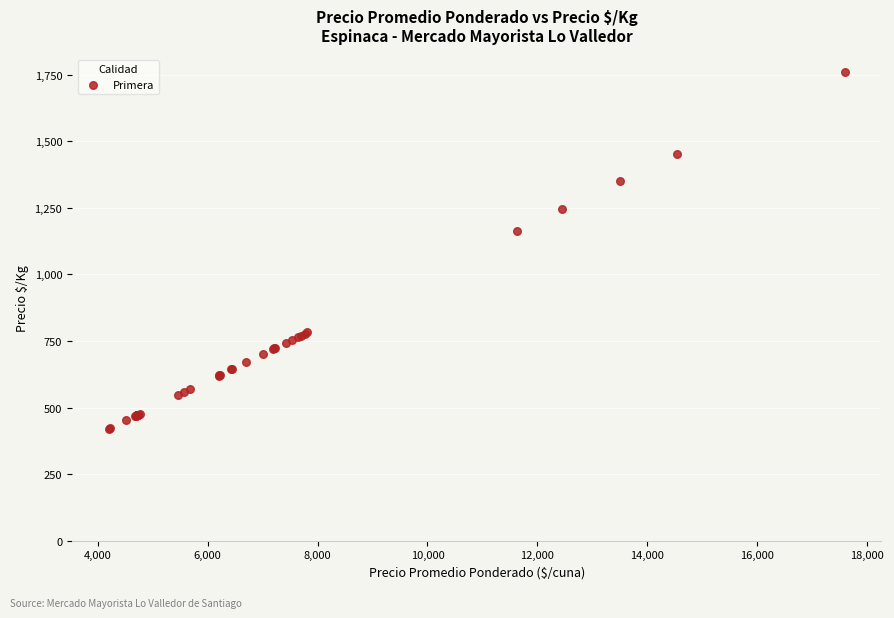

What Y value in the scatter plot is closest to 1089?

1162